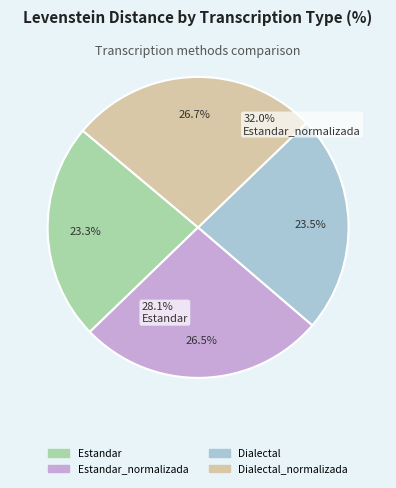

Count the number of slices in the pie.

4